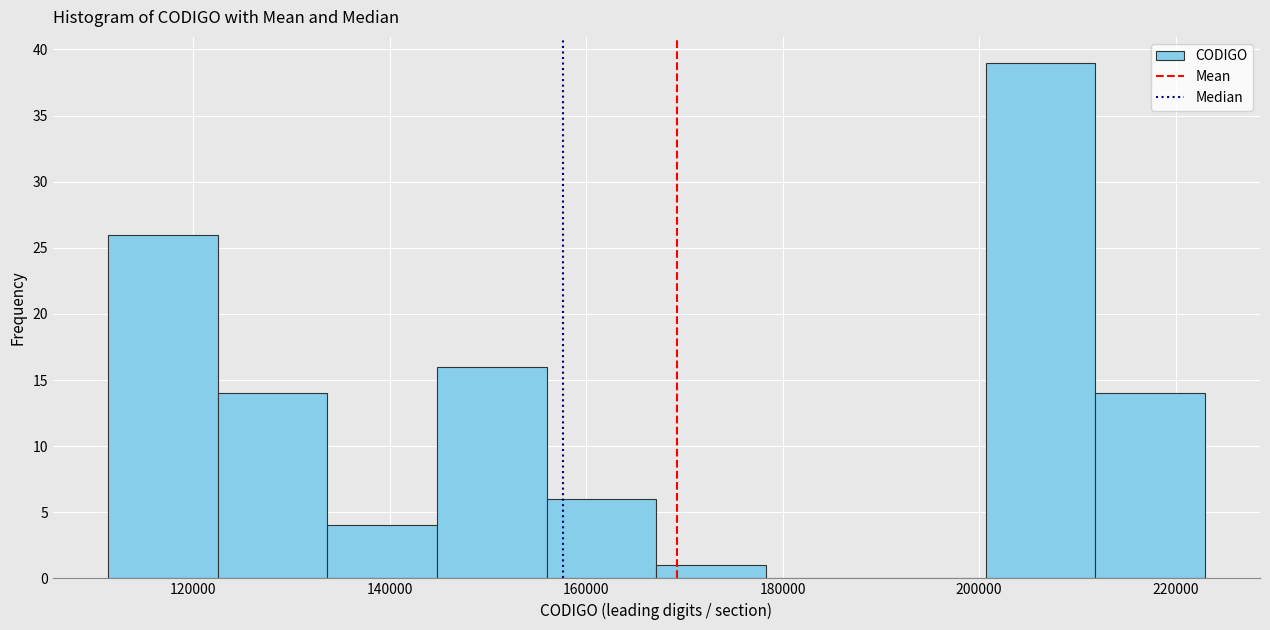

Reading left to right, transcribe this chart: for each bar, give the range it covers on the x-axis and its height. Neither the bar edges nor the heights are printed on the chart, so give them approximately, as read against the axes.

112000 to 122000: 26
122000 to 134000: 14
134000 to 144000: 4
144000 to 156000: 16
156000 to 168000: 6
168000 to 178000: 1
178000 to 190000: 0
190000 to 200000: 0
200000 to 212000: 39
212000 to 224000: 14